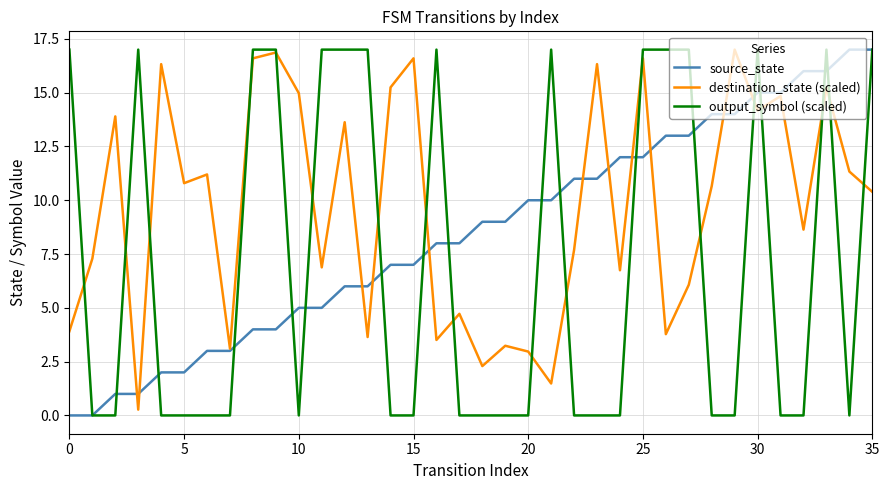

Which series has the largest total across all categories?

destination_state (scaled)